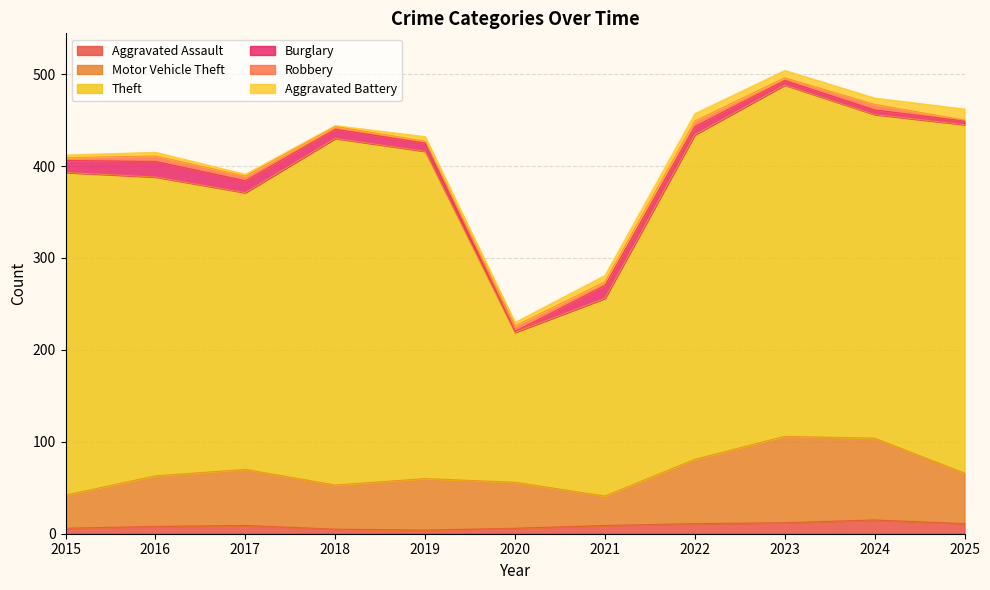

What is the total value across all series at 2017?

391